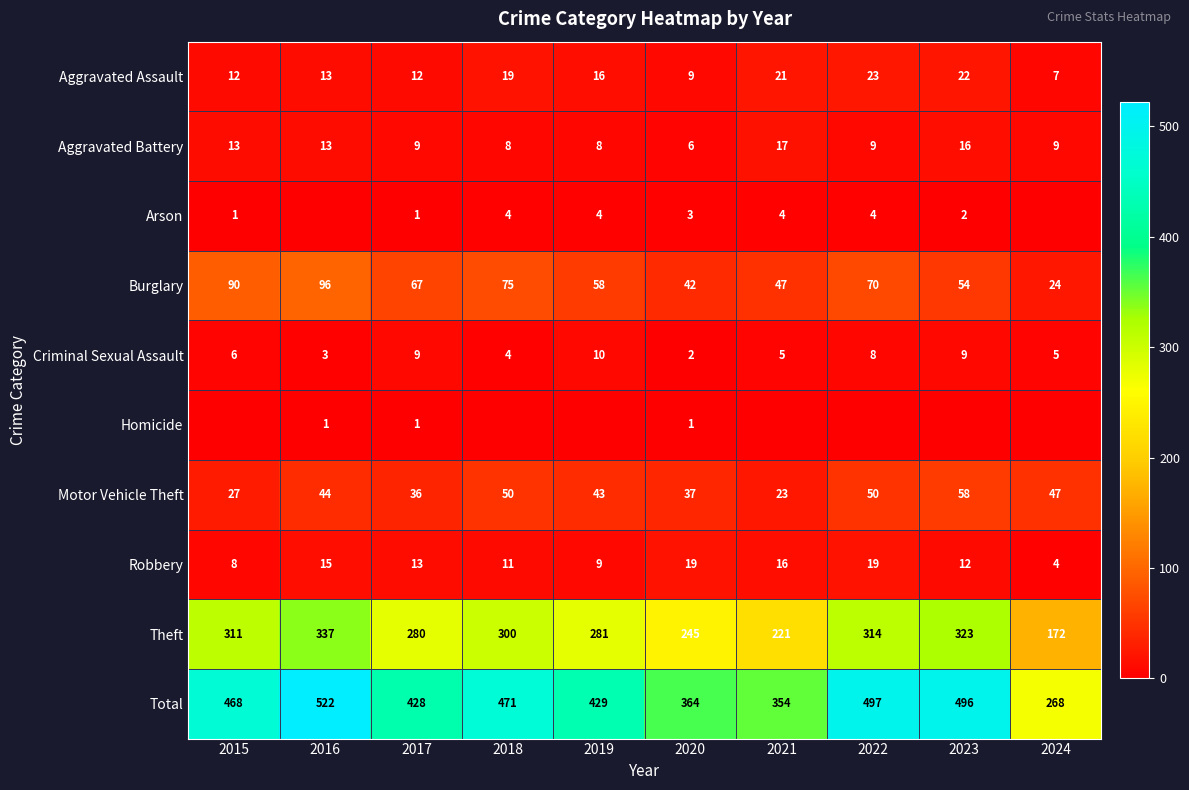

At which label does Theft reach its peak?

2016